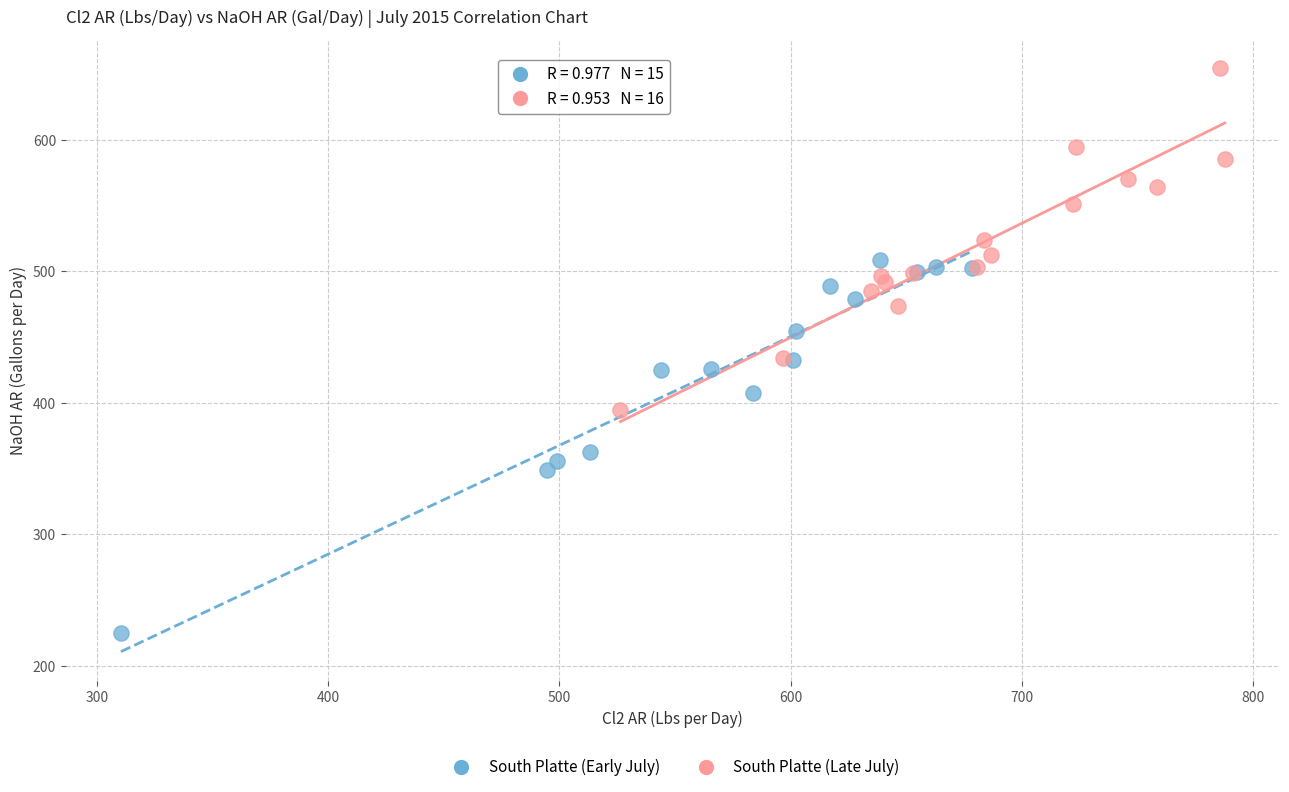

Which series contains the lowest Y value?

South Platte (Early July)